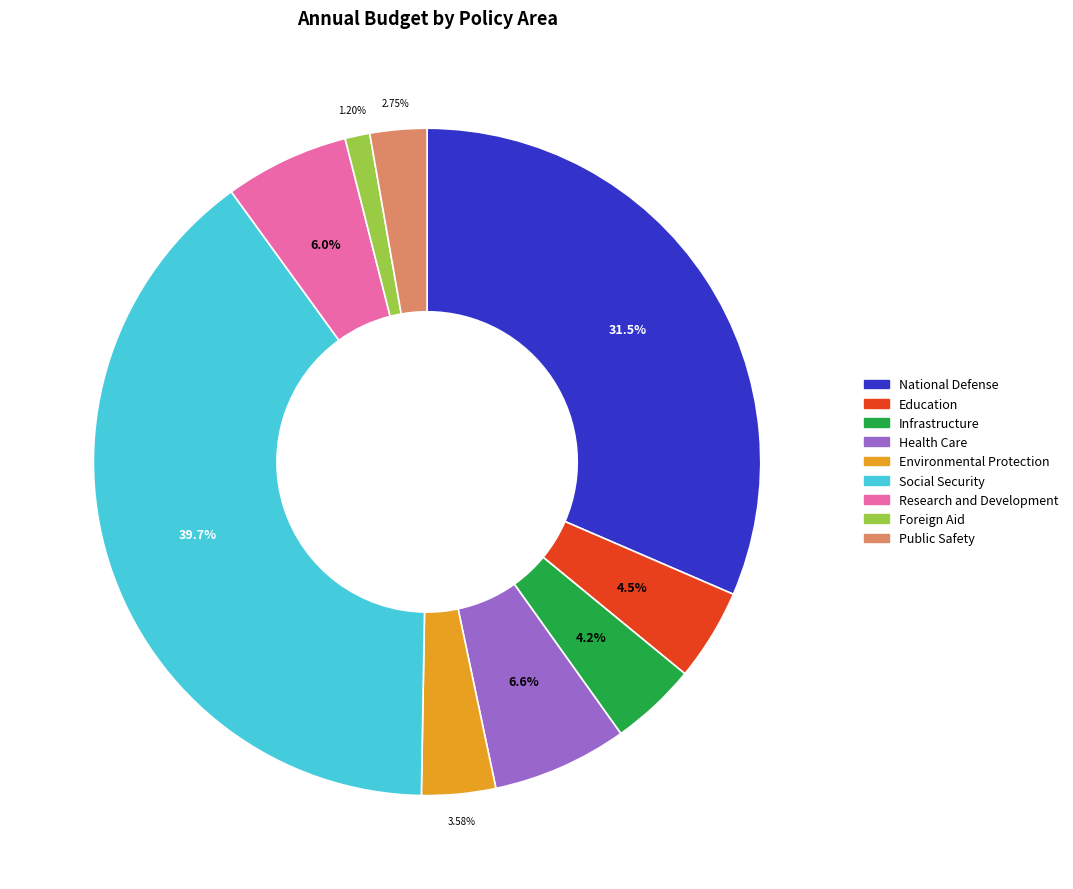

What percentage is NOT represented by Education?

95.5%